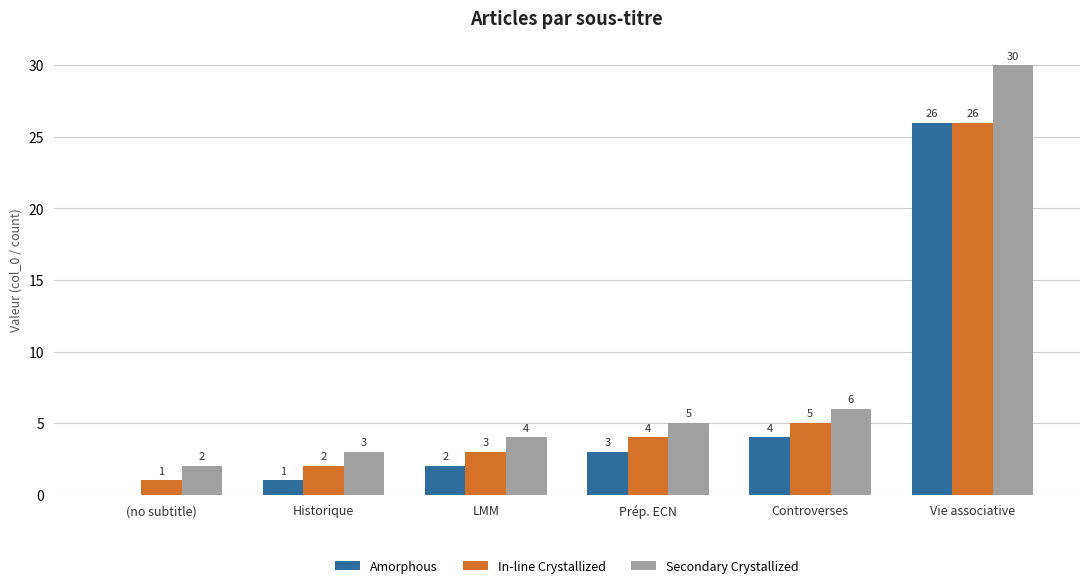

True or false: Secondary Crystallized has a value of 2 at Controverses.

False